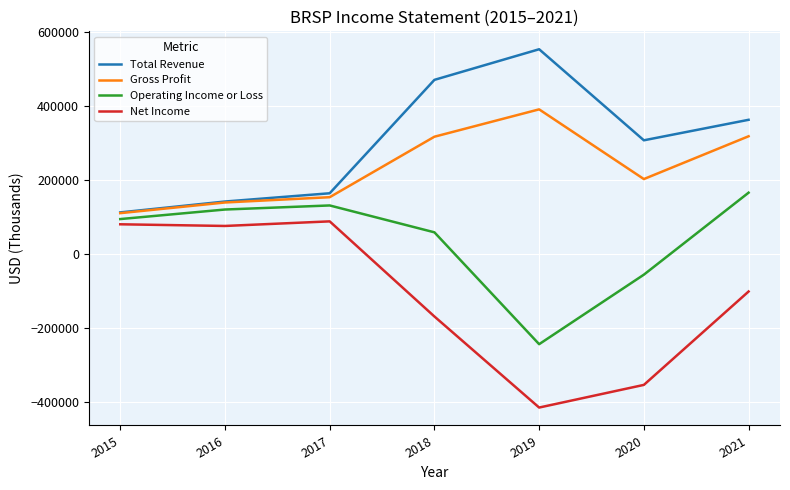

The value of Gross Profit at 2015 is 147697. True or false?

False